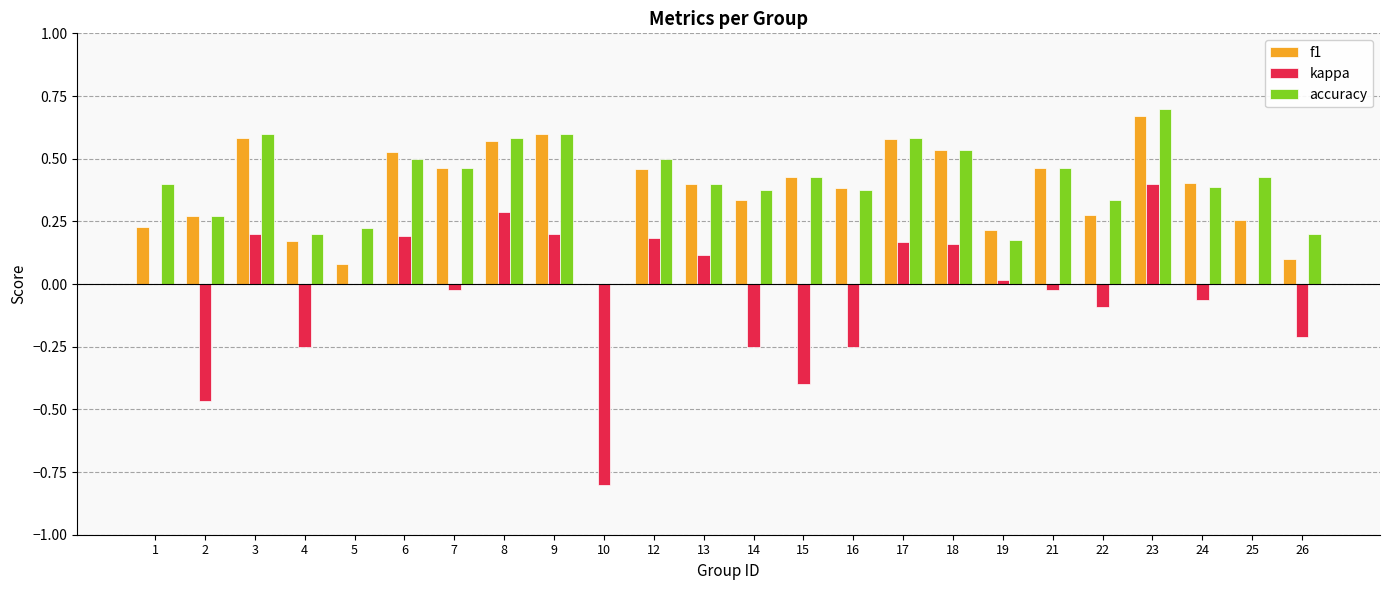

What is the sum of all f1 values?

9.0